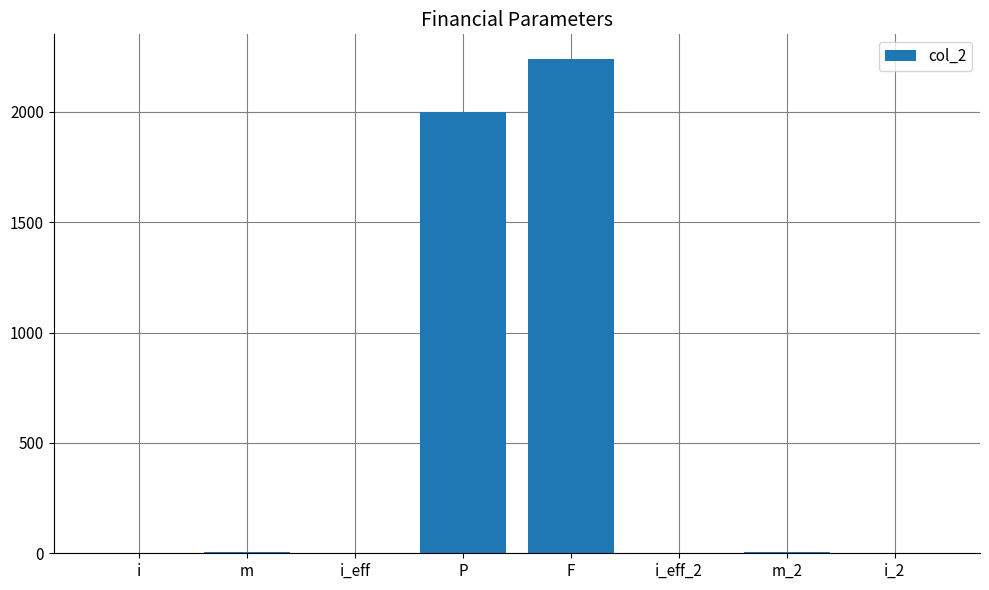

Is it true that the value at P is 655.8?

False